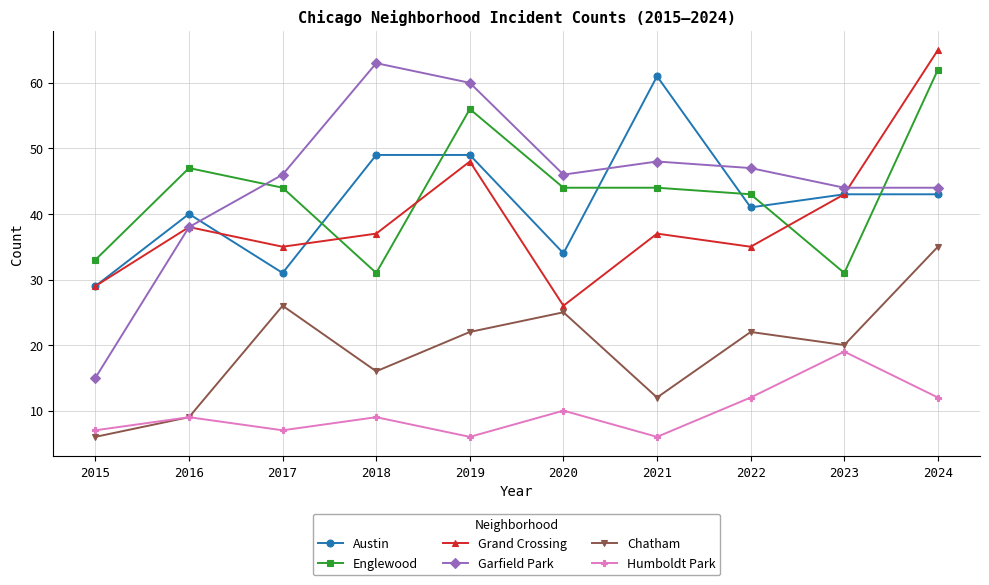

What value does the Chatham series have at 2015?

6